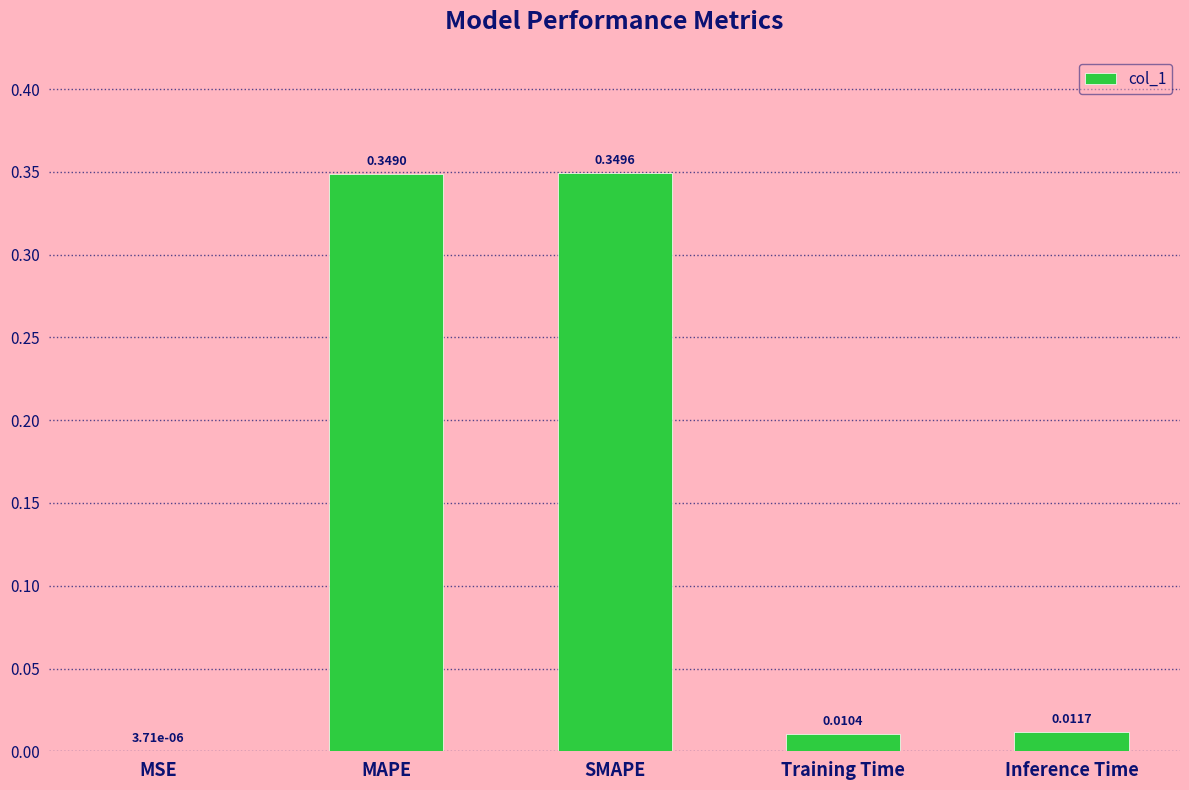

Where is the data nearest to the value 0?

MSE